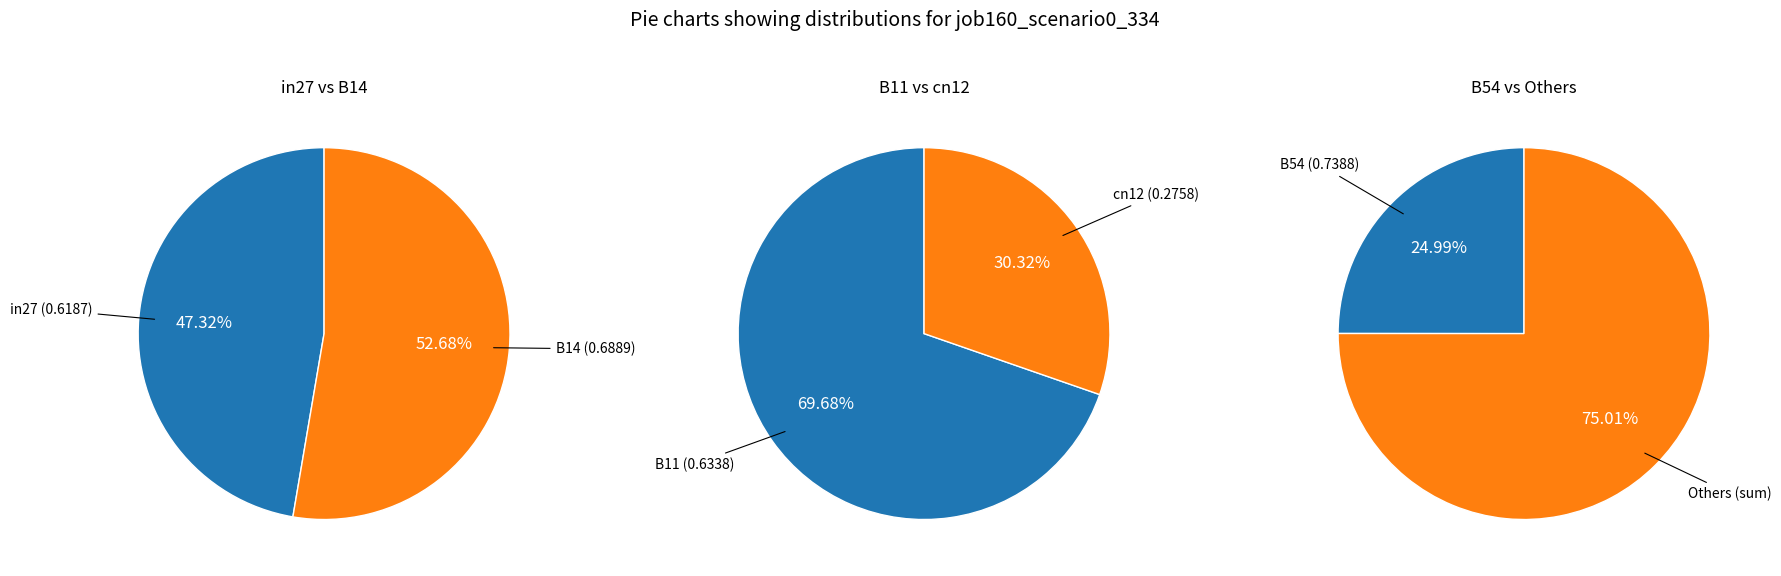

What is the change in value from B11 to cn12?

-0.4